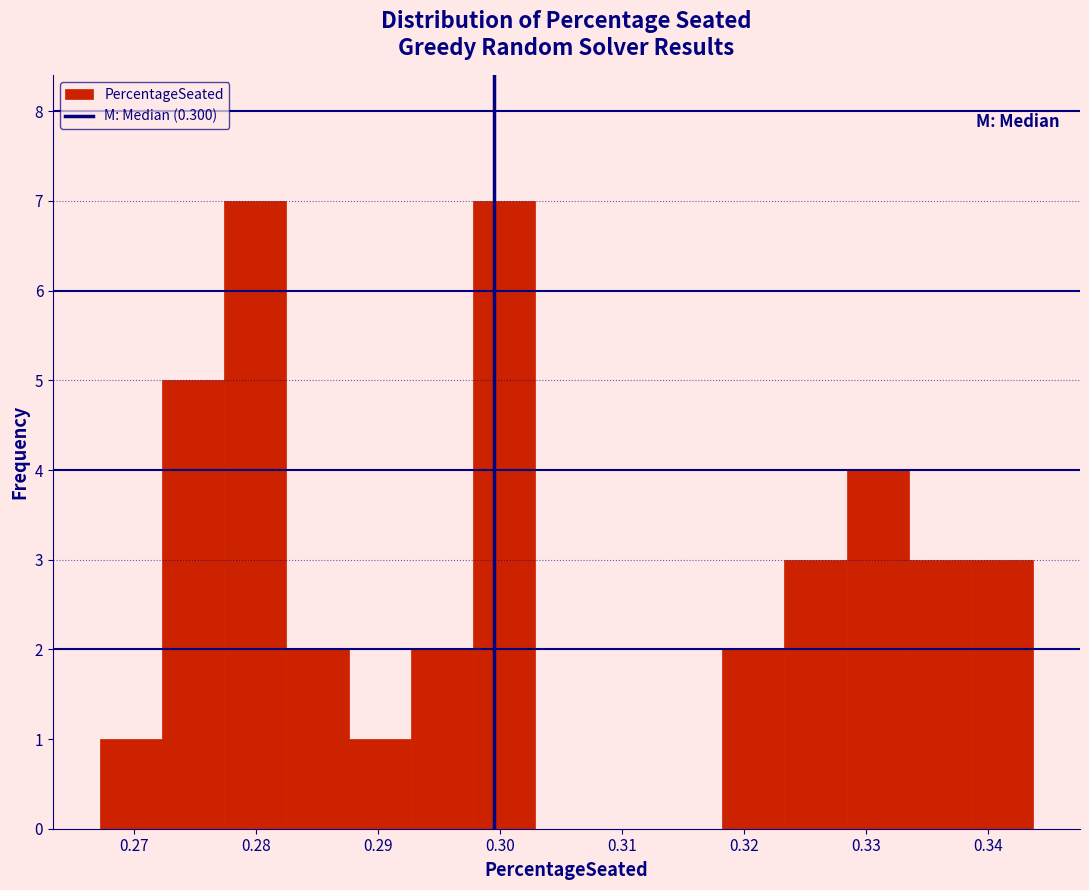

Reading left to right, list every bar in this chart as the range it spans on the x-axis followed by its height. Neither the bar edges nor the heights are printed on the chart, so give them approximately, as read against the axes.

0.267 to 0.272: 1
0.272 to 0.277: 5
0.277 to 0.282: 7
0.282 to 0.288: 2
0.288 to 0.293: 1
0.293 to 0.298: 2
0.298 to 0.303: 7
0.303 to 0.308: 0
0.308 to 0.313: 0
0.313 to 0.318: 0
0.318 to 0.323: 2
0.323 to 0.328: 3
0.328 to 0.333: 4
0.333 to 0.339: 3
0.339 to 0.344: 3